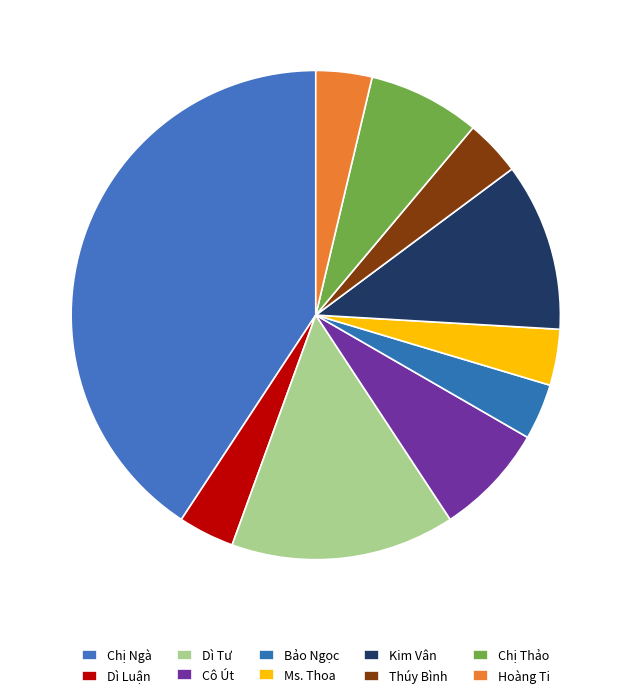

How many segments does this pie chart have?

10